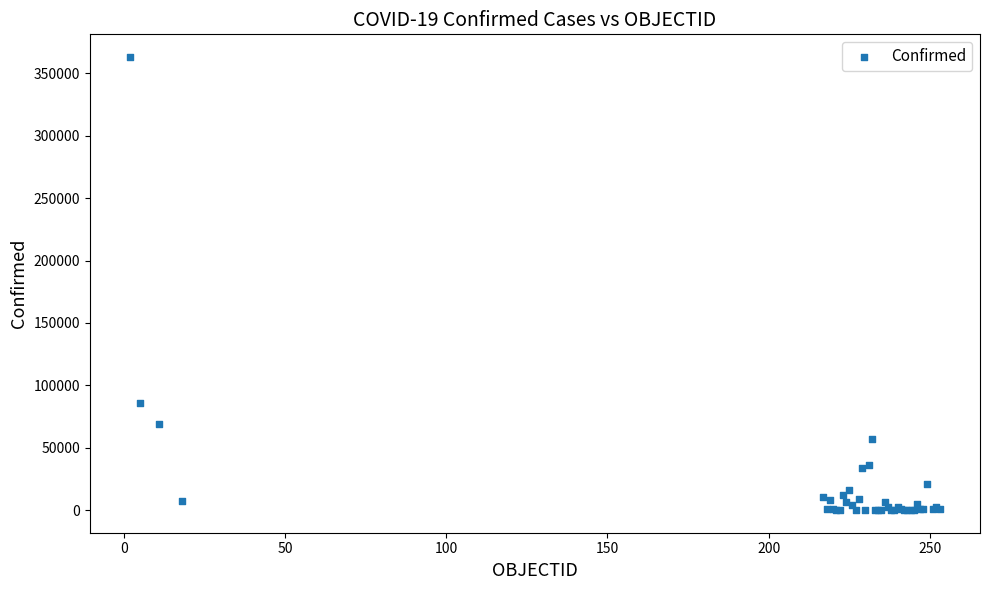

What Y value in the scatter plot is closest to 181614?

86106